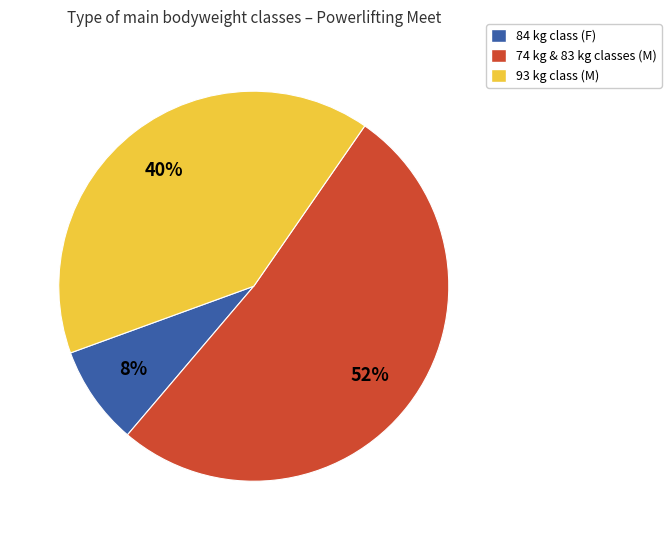

Is there any slice that represents more than half of the pie?

Yes